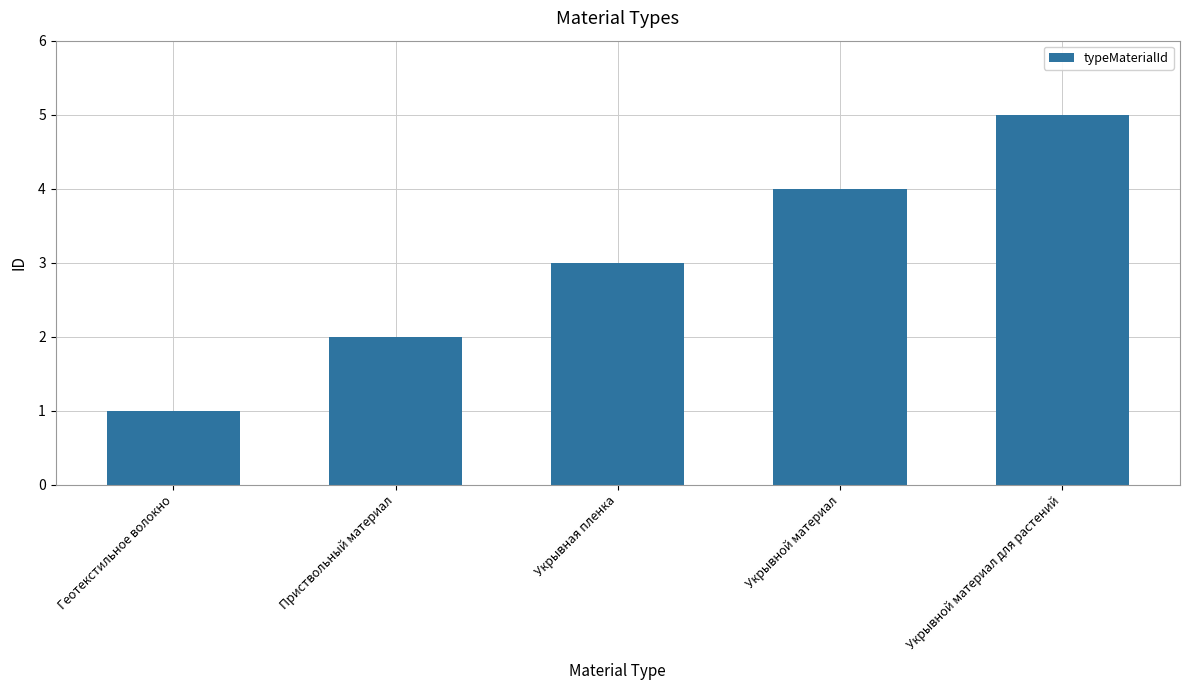

The value at Приствольный материал is 3. True or false?

False